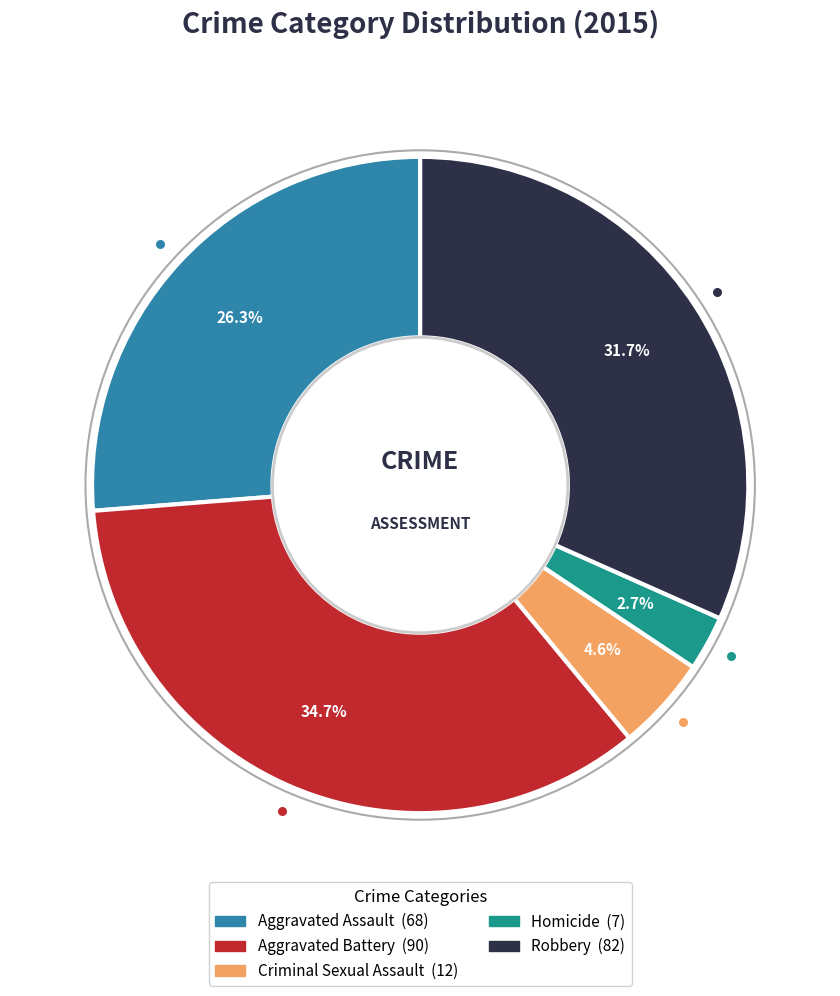

Which slice is the largest?

Aggravated Battery